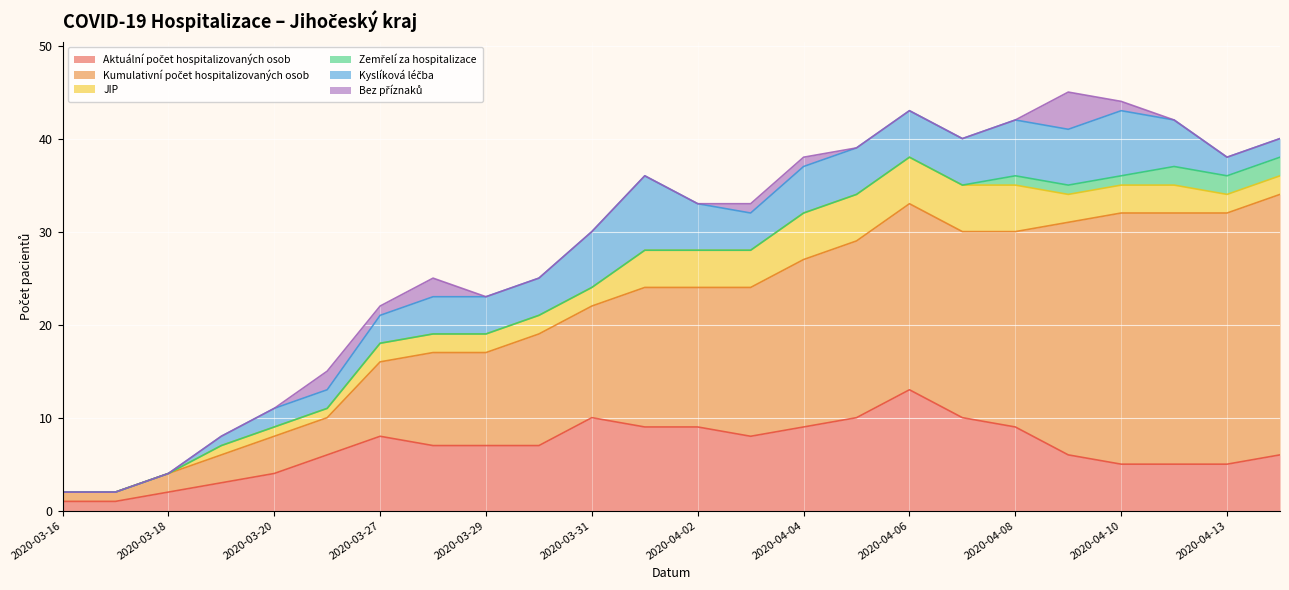

In Aktuální počet hospitalizovaných osob, how many points are higher than both neighbors (excluding endpoints)?

3